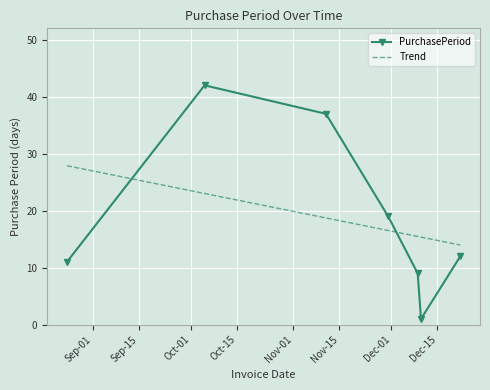

Where is the first local maximum?

2015-10-05